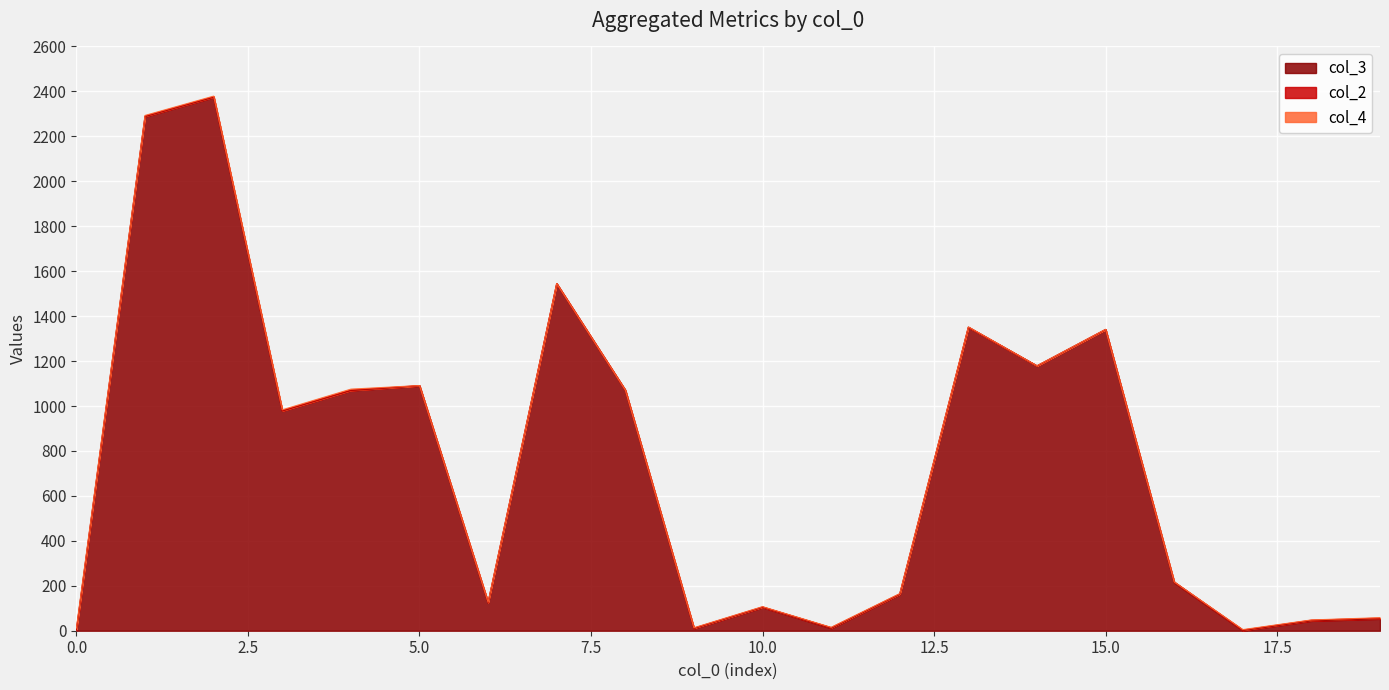

Which series has the widest spread of values?

col_3